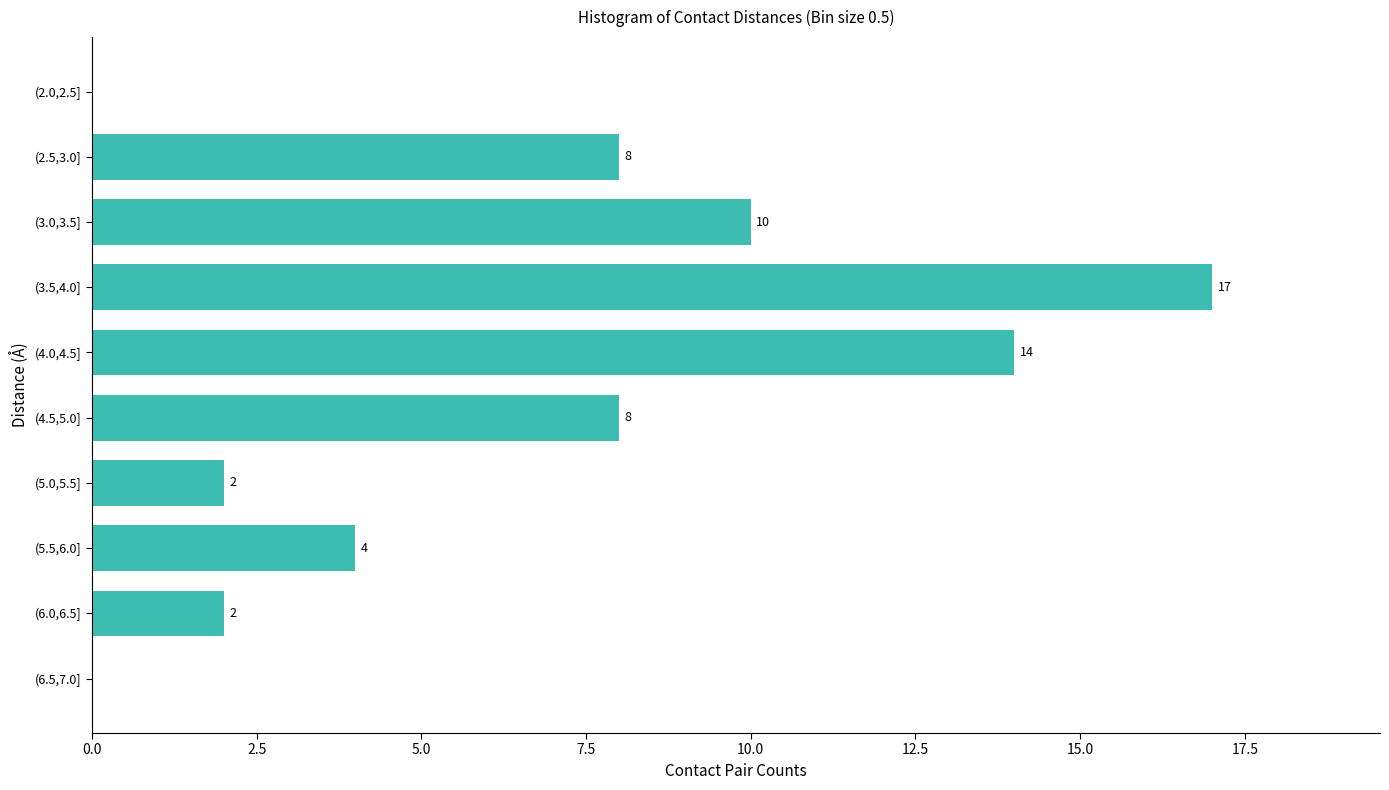

Reading top to bottom, list all the values displayed in this chart.

(2.0,2.5]=0	(2.5,3.0]=8	(3.0,3.5]=10	(3.5,4.0]=17	(4.0,4.5]=14	(4.5,5.0]=8	(5.0,5.5]=2	(5.5,6.0]=4	(6.0,6.5]=2	(6.5,7.0]=0